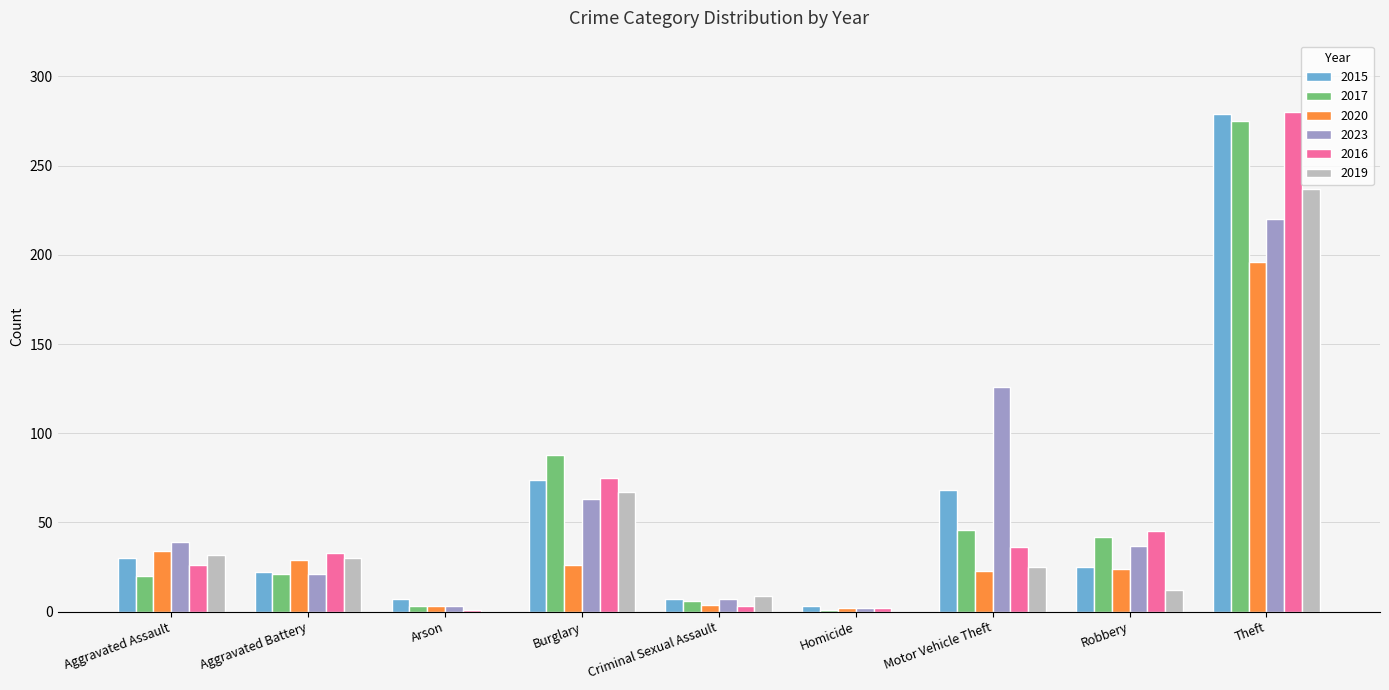

Is it true that 2019 equals 67 at Burglary?

True